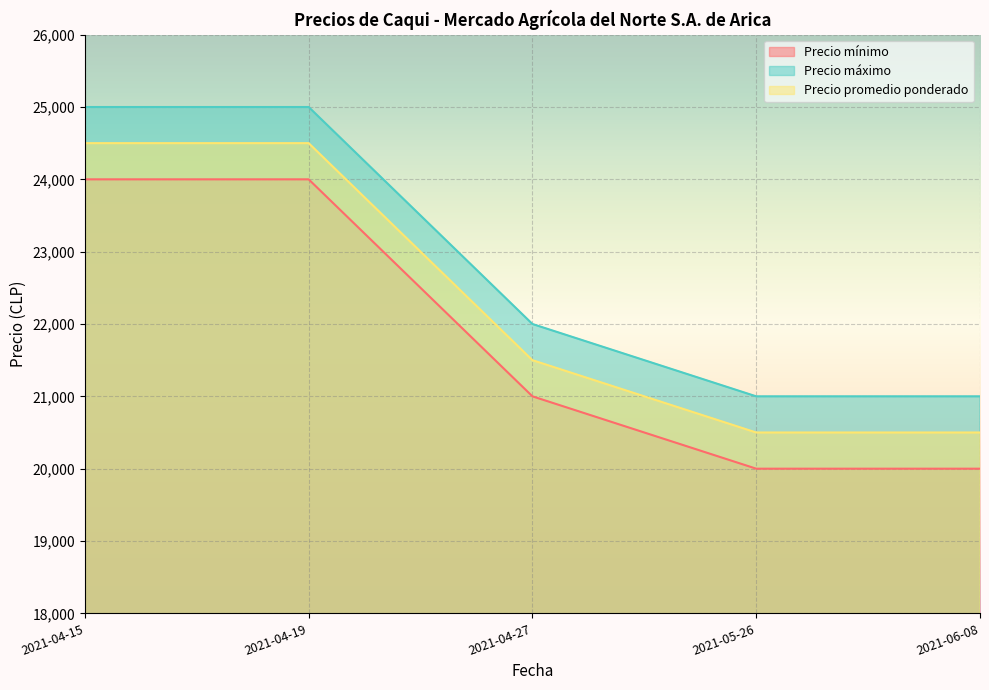

What is the total value across all series at 2021-04-27?

64500